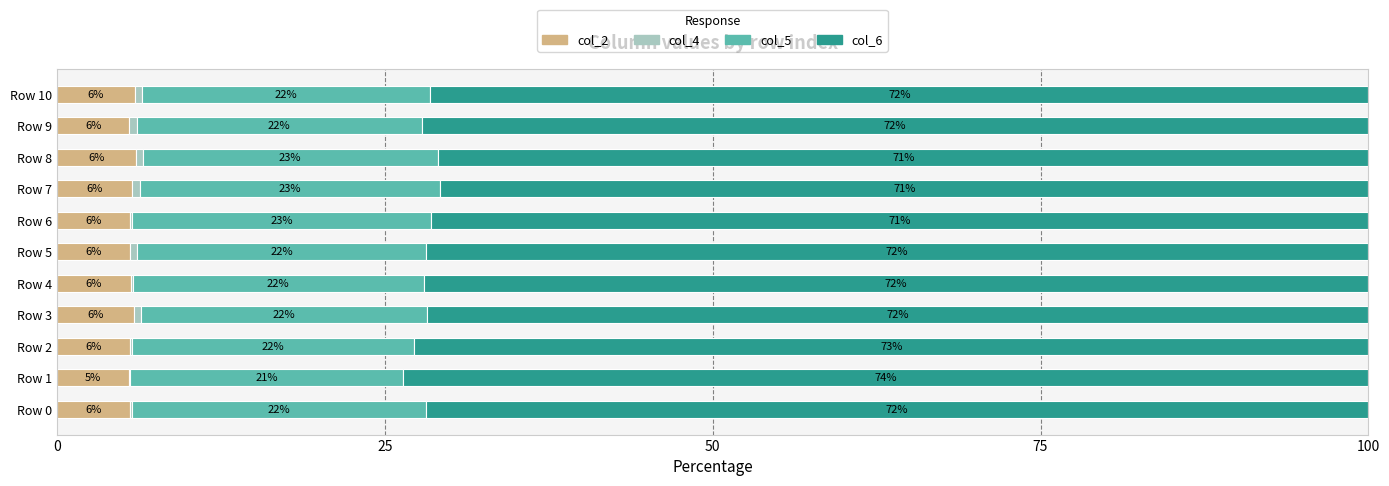

The col_2 series shows 5.6 at Row 6. True or false?

True